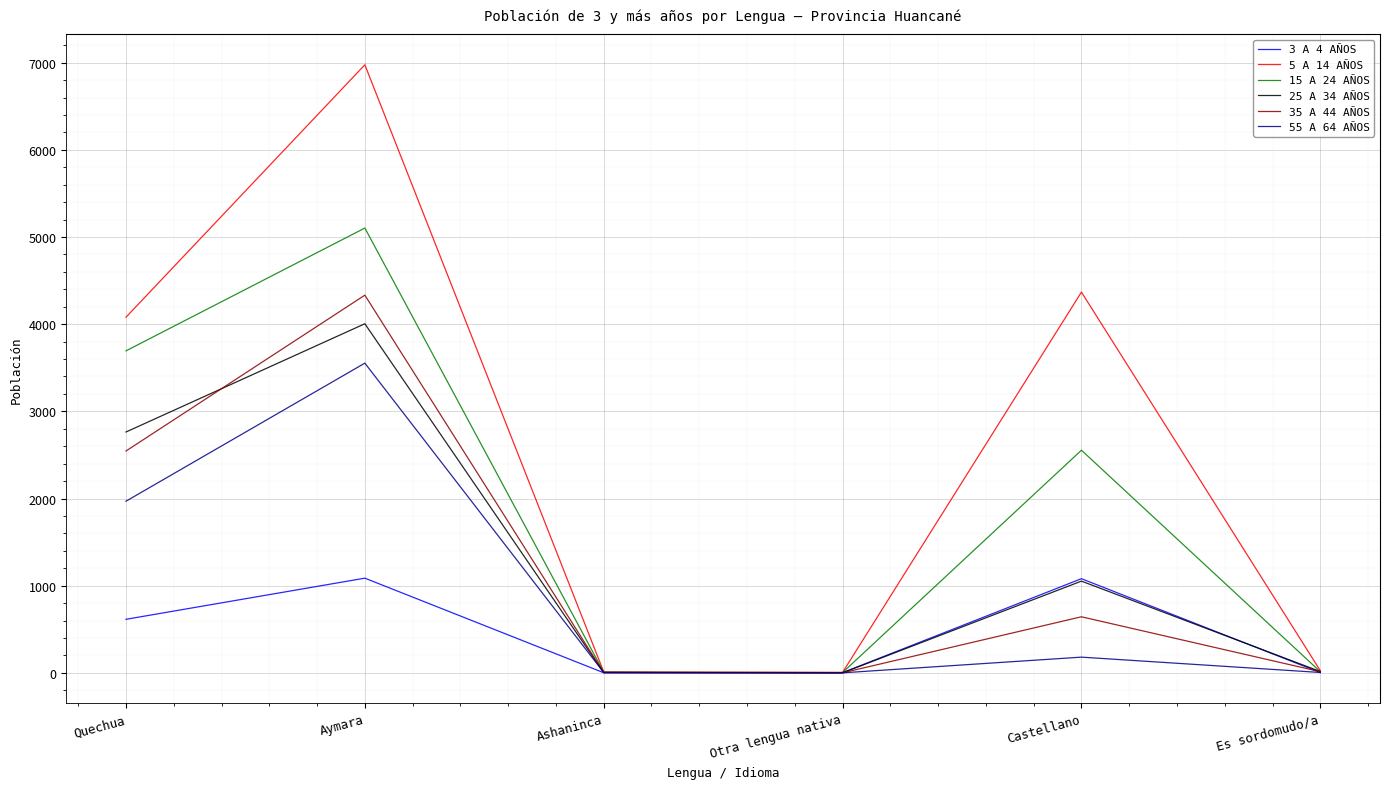

List the series in order of their peak value, lowest first.

3 A 4 AÑOS, 55 A 64 AÑOS, 25 A 34 AÑOS, 35 A 44 AÑOS, 15 A 24 AÑOS, 5 A 14 AÑOS